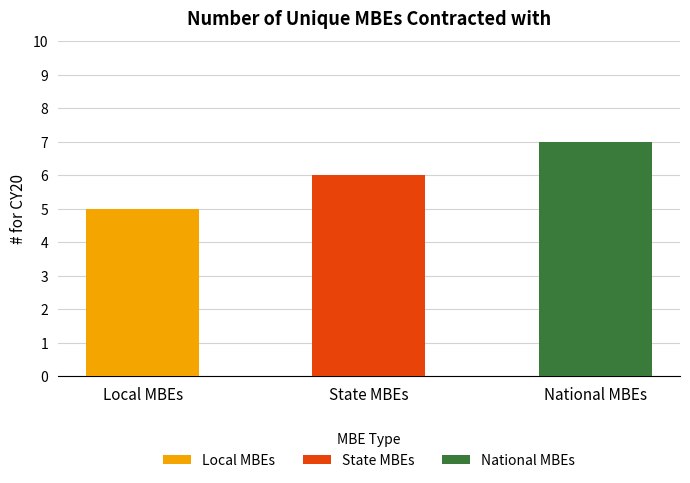

At which label does the data first exceed 6?

National MBEs